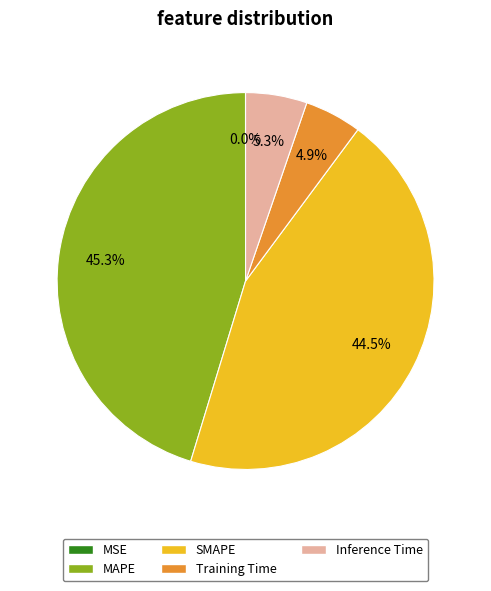

What is the total percentage of Inference Time and SMAPE?

49.8%